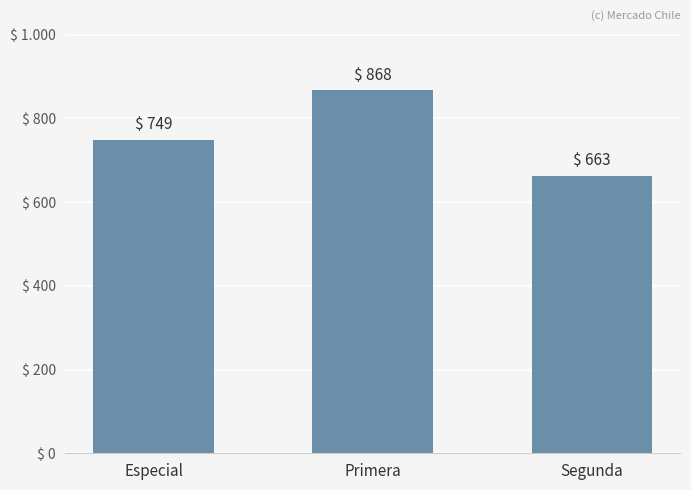

What position from the right is Segunda?

1